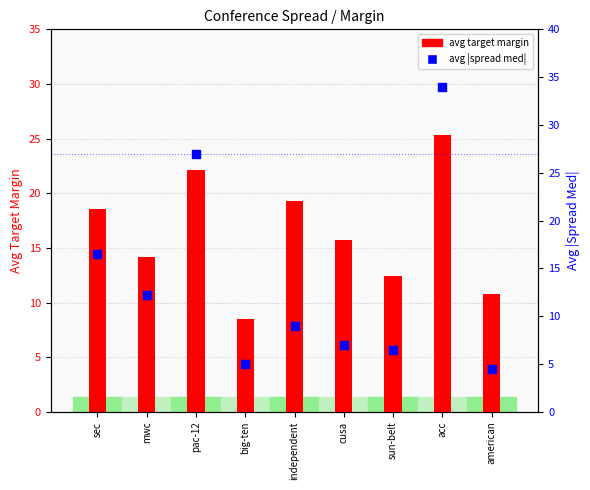

Which series has the largest total across all categories?

avg target margin